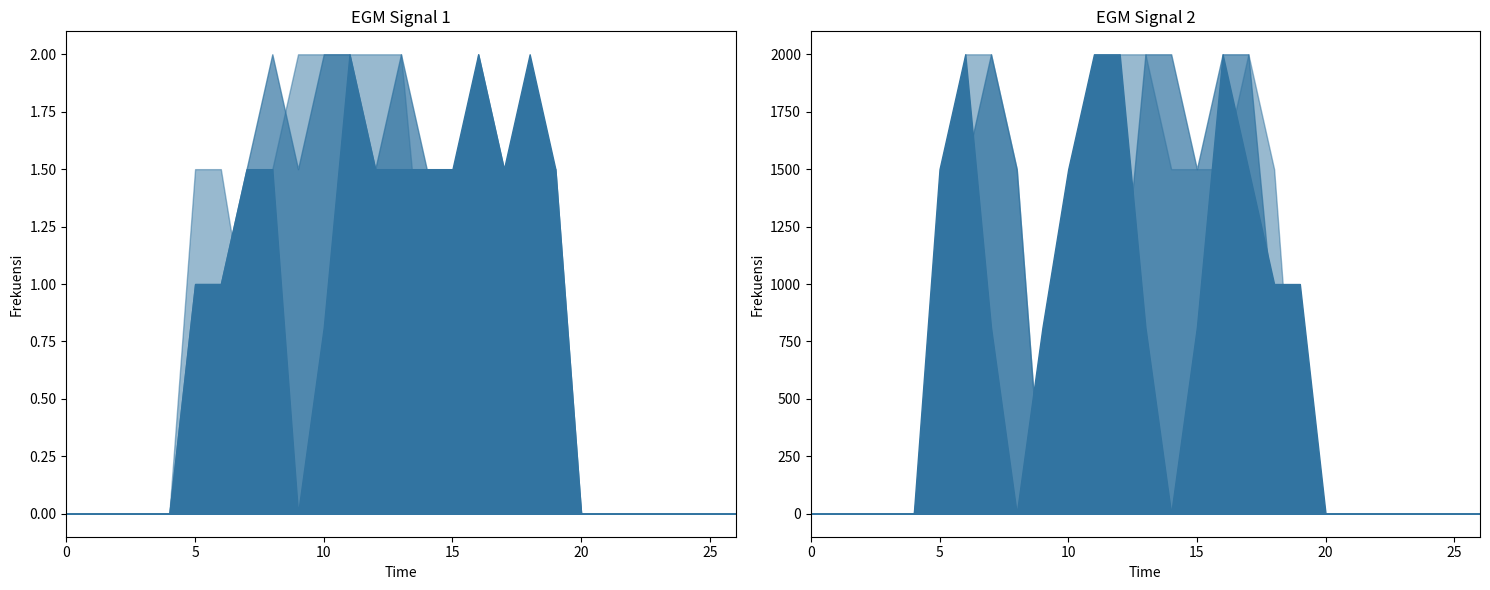

Reading right to left, what are all the values shown in this chart?

col_11: 26=0.0	25=0.0	24=0.0	23=0.0	22=0.0	21=0.0	20=0.0	19=1.5	18=2.0	17=1.5	16=2.0	15=1.5	14=1.5	13=1.5	12=1.5	11=2.0	10=0.8	9=0.0	8=1.5	7=1.5	6=1.0	5=1.0	4=0.0	3=0.0	2=0.0	1=0.0	0=0.0
col_12: 26=0.0	25=0.0	24=0.0	23=0.0	22=0.0	21=0.0	20=0.0	19=1.5	18=1.5	17=1.5	16=2.0	15=0.8	14=1.5	13=2.0	12=1.5	11=2.0	10=2.0	9=1.5	8=2.0	7=1.5	6=1.0	5=1.0	4=0.0	3=0.0	2=0.0	1=0.0	0=0.0
col_13: 26=0.0	25=0.0	24=0.0	23=0.0	22=0.0	21=0.0	20=0.0	19=1.0	18=1.0	17=1.0	16=1.0	15=0.0	14=0.8	13=2.0	12=2.0	11=2.0	10=2.0	9=2.0	8=1.5	7=0.8	6=1.5	5=1.5	4=0.0	3=0.0	2=0.0	1=0.0	0=0.0
col_14: 26=0.0	25=0.0	24=0.0	23=0.0	22=0.0	21=0.0	20=0.0	19=1.0	18=1.0	17=1.5	16=2.0	15=0.8	14=0.0	13=0.8	12=2.0	11=2.0	10=1.5	9=0.8	8=0.0	7=0.8	6=2.0	5=1.5	4=0.0	3=0.0	2=0.0	1=0.0	0=0.0
col_8: 26=0.0	25=0.0	24=0.0	23=0.0	22=0.0	21=0.0	20=0.0	19=0.0	18=0.8	17=2.0	16=2.0	15=1.5	14=2.0	13=2.0	12=0.8	11=0.0	10=0.0	9=0.0	8=1.5	7=2.0	6=1.5	5=0.0	4=0.0	3=0.0	2=0.0	1=0.0	0=0.0
col_9: 26=0.0	25=0.0	24=0.0	23=0.0	22=0.0	21=0.0	20=0.0	19=0.0	18=1.5	17=2.0	16=1.5	15=1.5	14=1.5	13=2.0	12=2.0	11=0.8	10=0.0	9=0.0	8=1.5	7=2.0	6=2.0	5=0.8	4=0.0	3=0.0	2=0.0	1=0.0	0=0.0